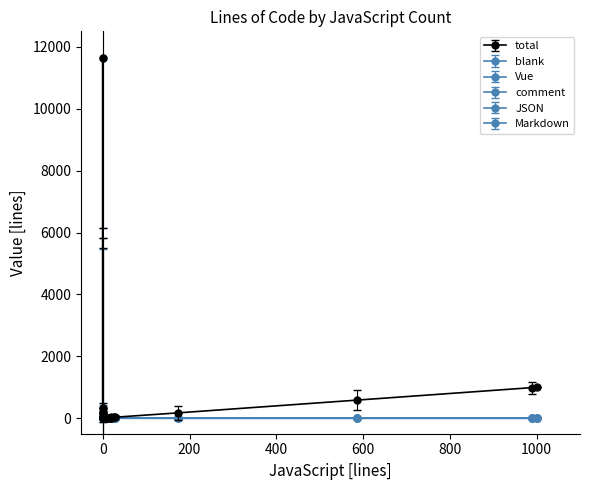

Where is the first local maximum for JSON?

3